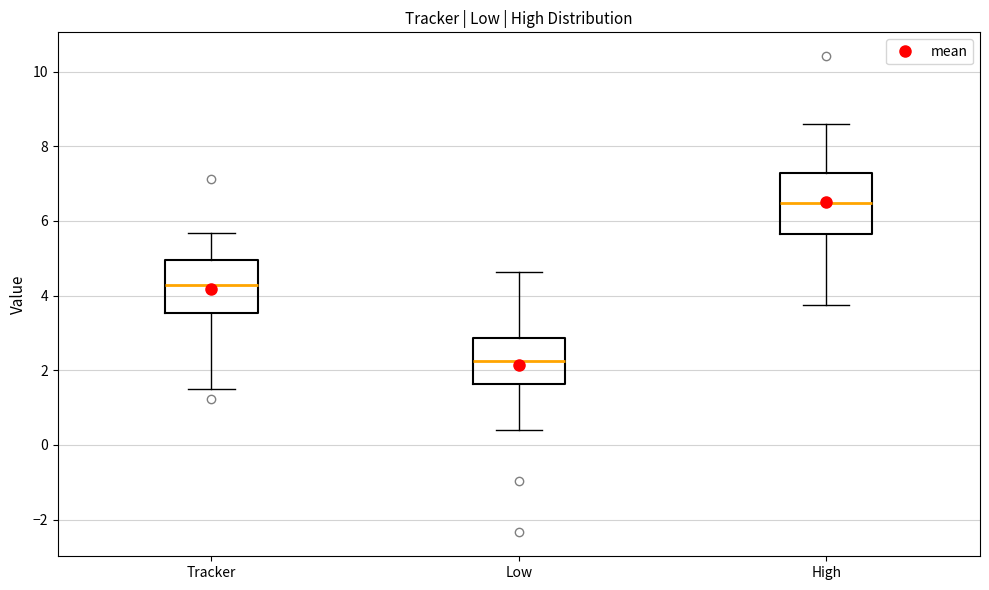

Which box's median line is the highest?

High